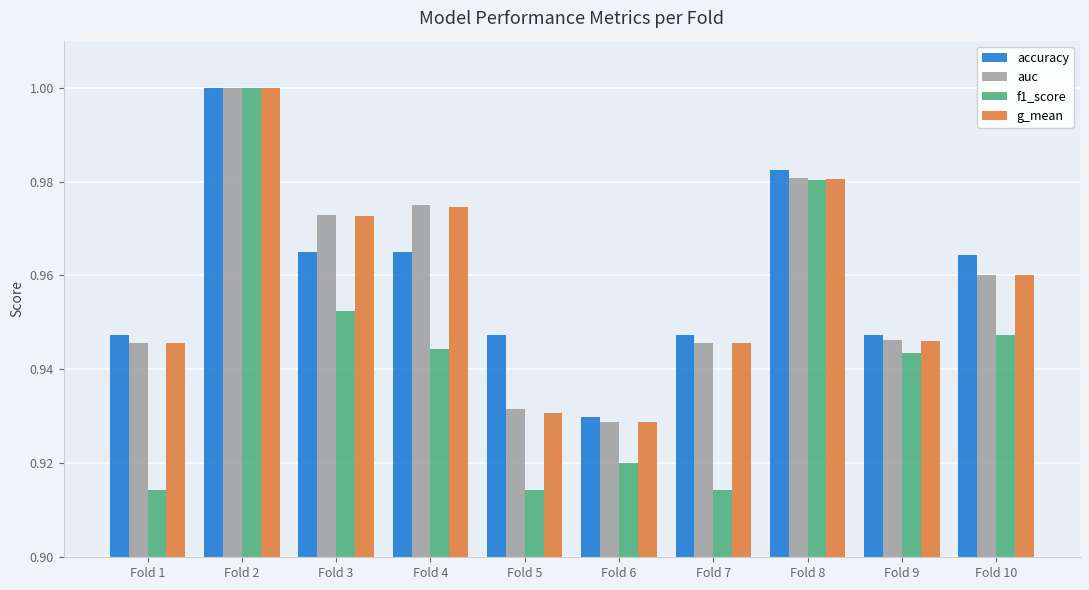

How many distinct data groups are displayed?

4